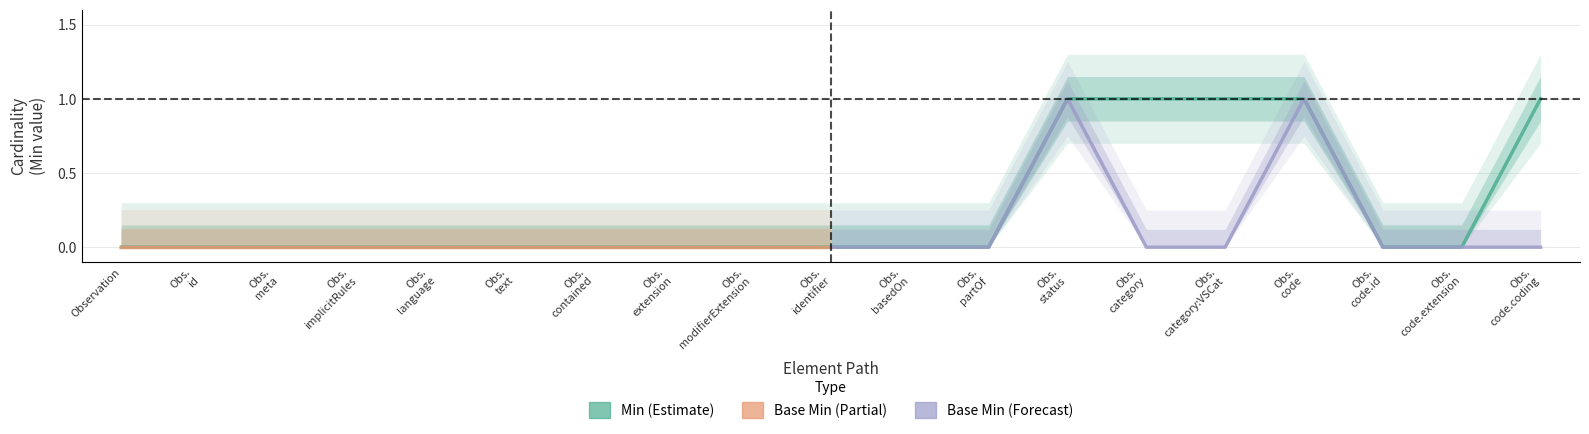

Reading right to left, what are all the values shown in this chart?

1	0	0	1	1	1	1	0	0	0	0	0	0	0	0	0	0	0	0